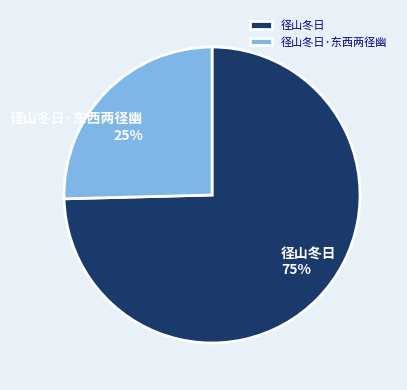

How many slices are in this pie chart?

2